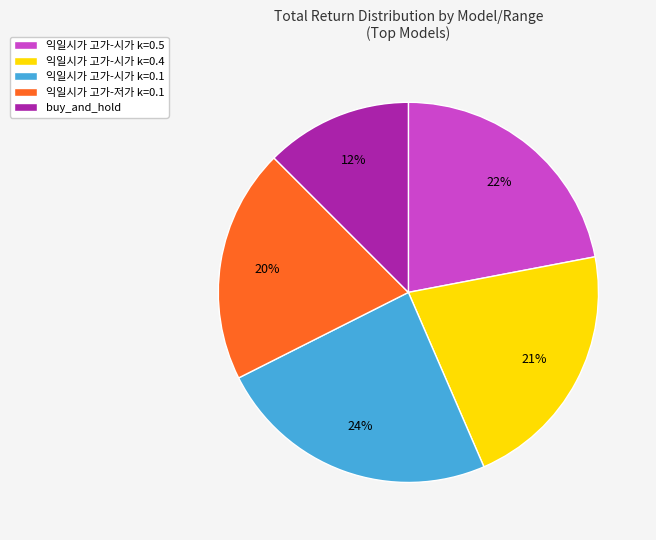

The 익일시가 고가-시가 k=0.4 slice represents 21% of the pie. True or false?

True